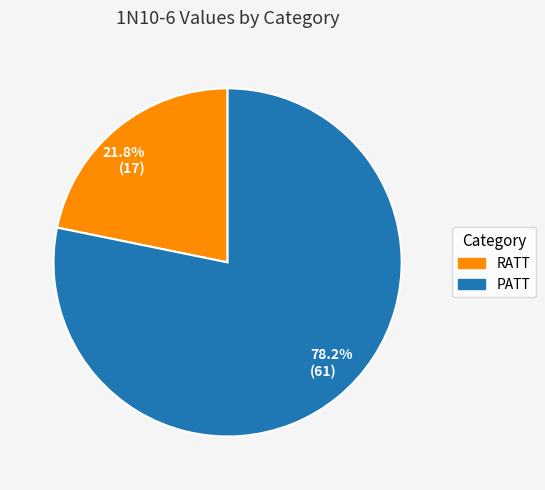

Does any single category account for the majority?

Yes